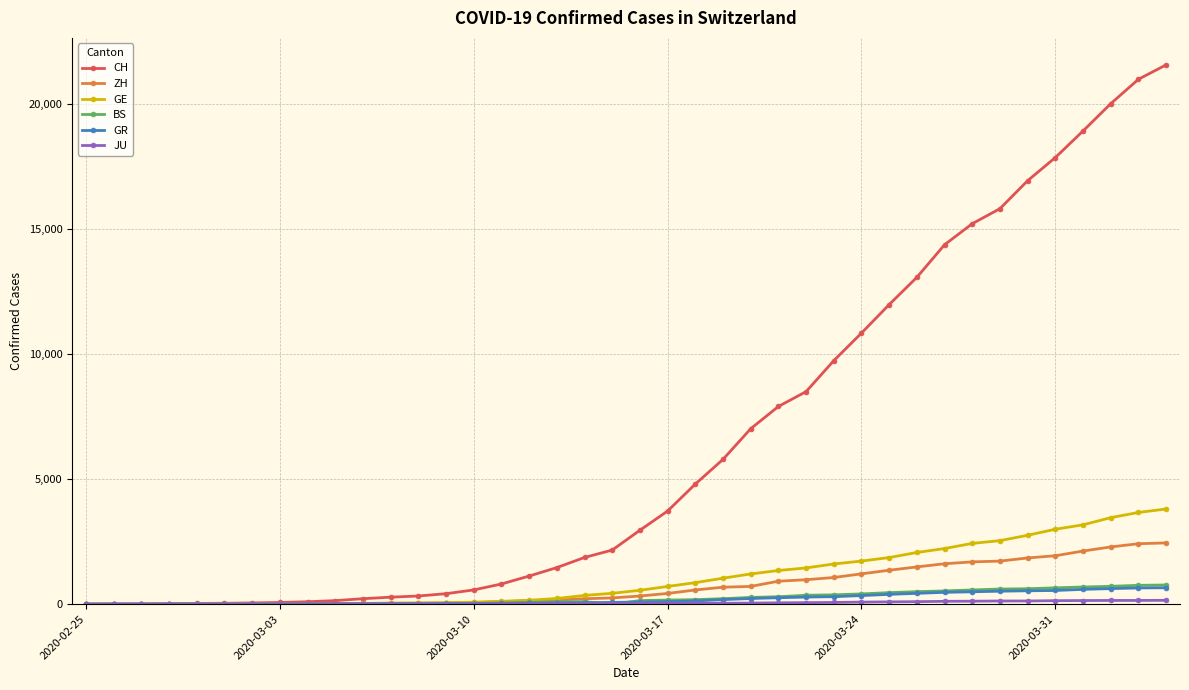

What is the maximum value for BS?

767